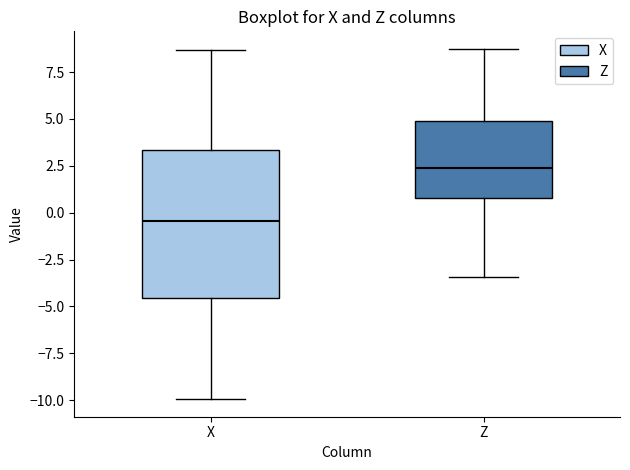

Where does the lower whisker of the box for X end on the y-axis? The values are not printed on the chart, so give them approximately, as read against the axis.

-10.0